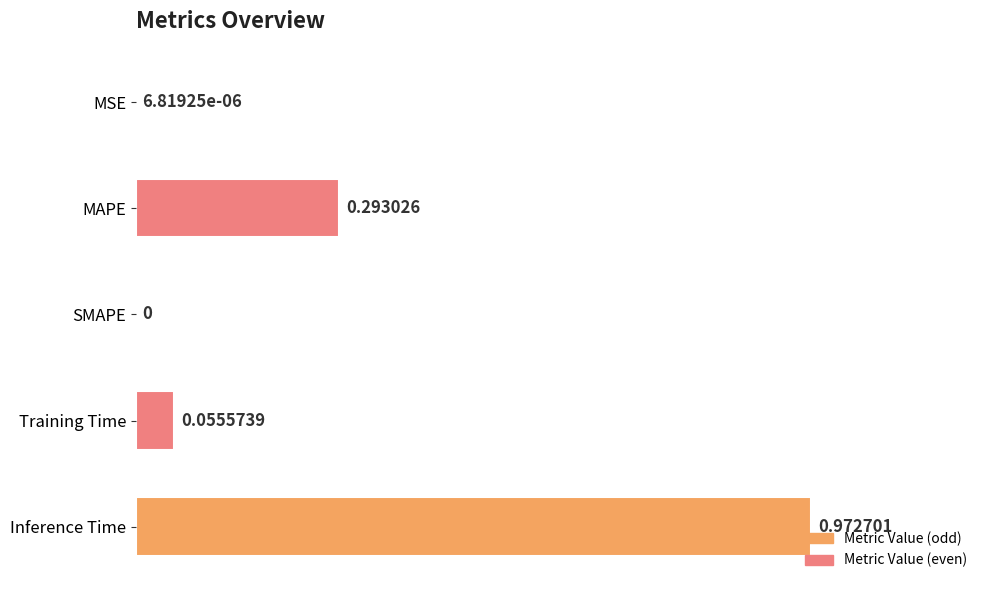

How many data points does each series have?

5